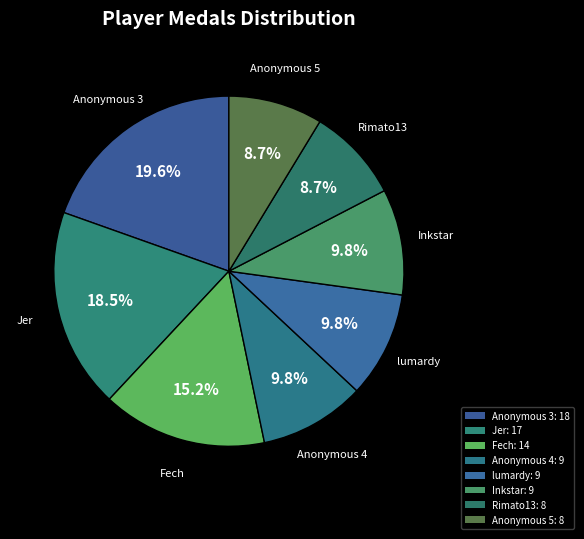

Is there any slice that represents more than half of the pie?

No